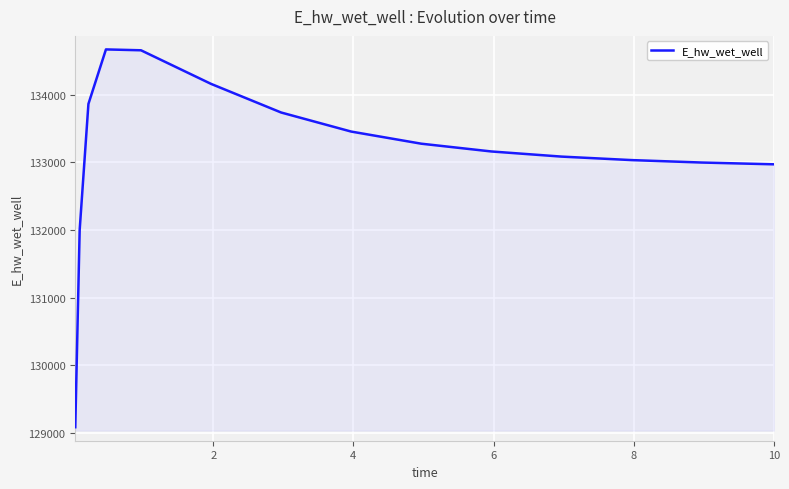

What is the maximum value shown in the chart?

134671.5